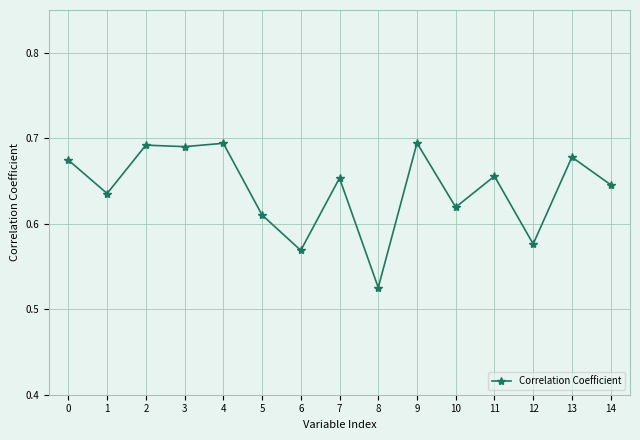

Count the values in the range 0 to 1.

15